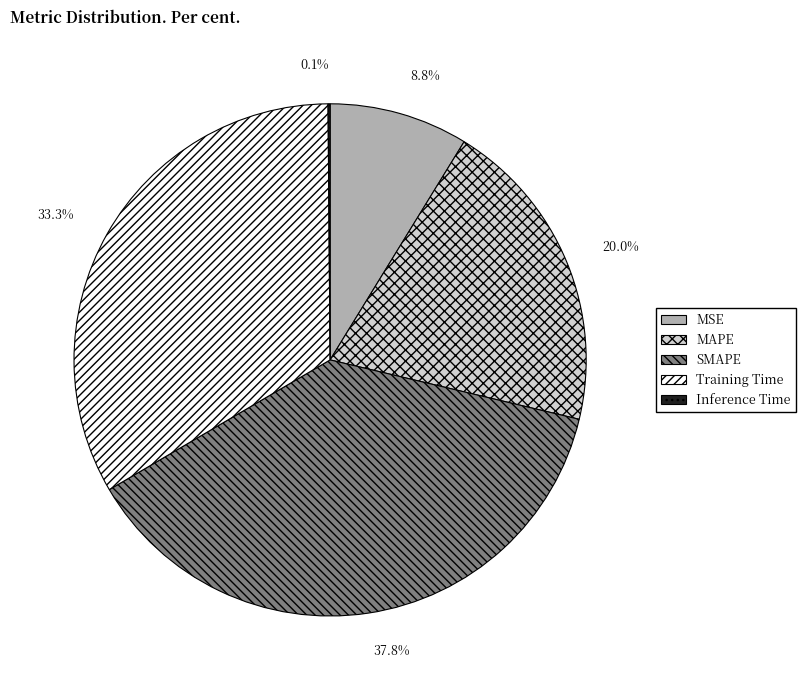

Which has a higher value, MSE or MAPE?

MAPE